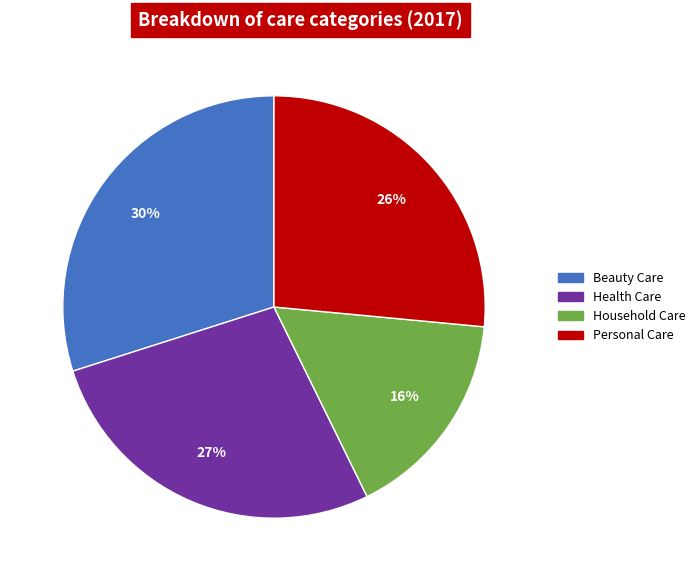

How many segments does this pie chart have?

4